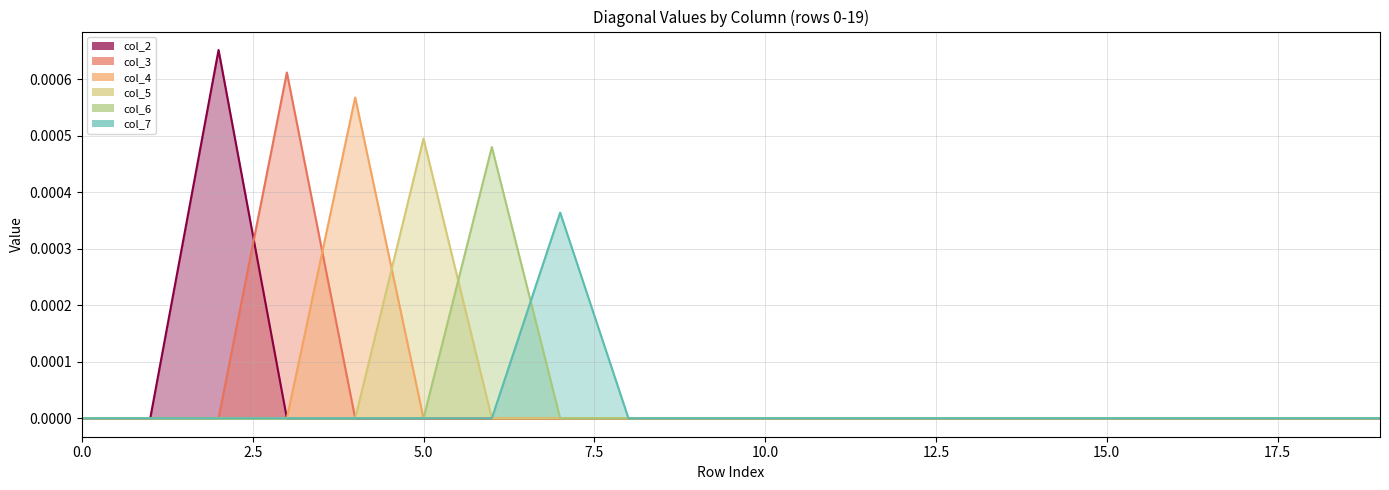

At 16, list the series in order from smallest to largest.

col_2, col_3, col_4, col_5, col_6, col_7